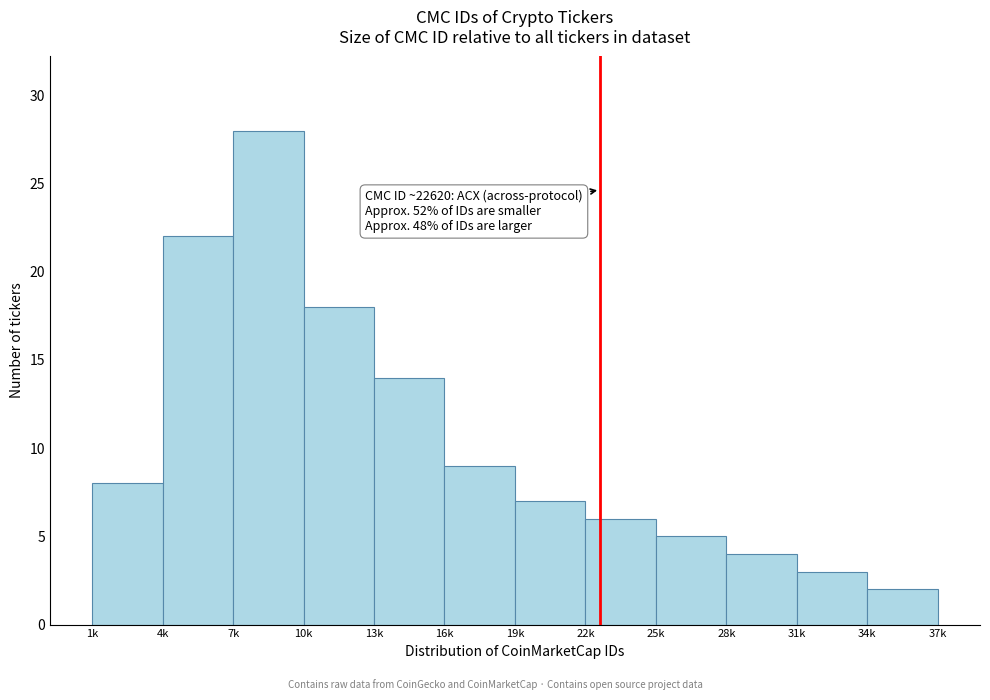

Reading left to right, what are all the values shown in this chart?

1k=8	4k=22	7k=28	10k=18	13k=14	16k=9	19k=7	22k=6	25k=5	28k=4	31k=3	34k=2